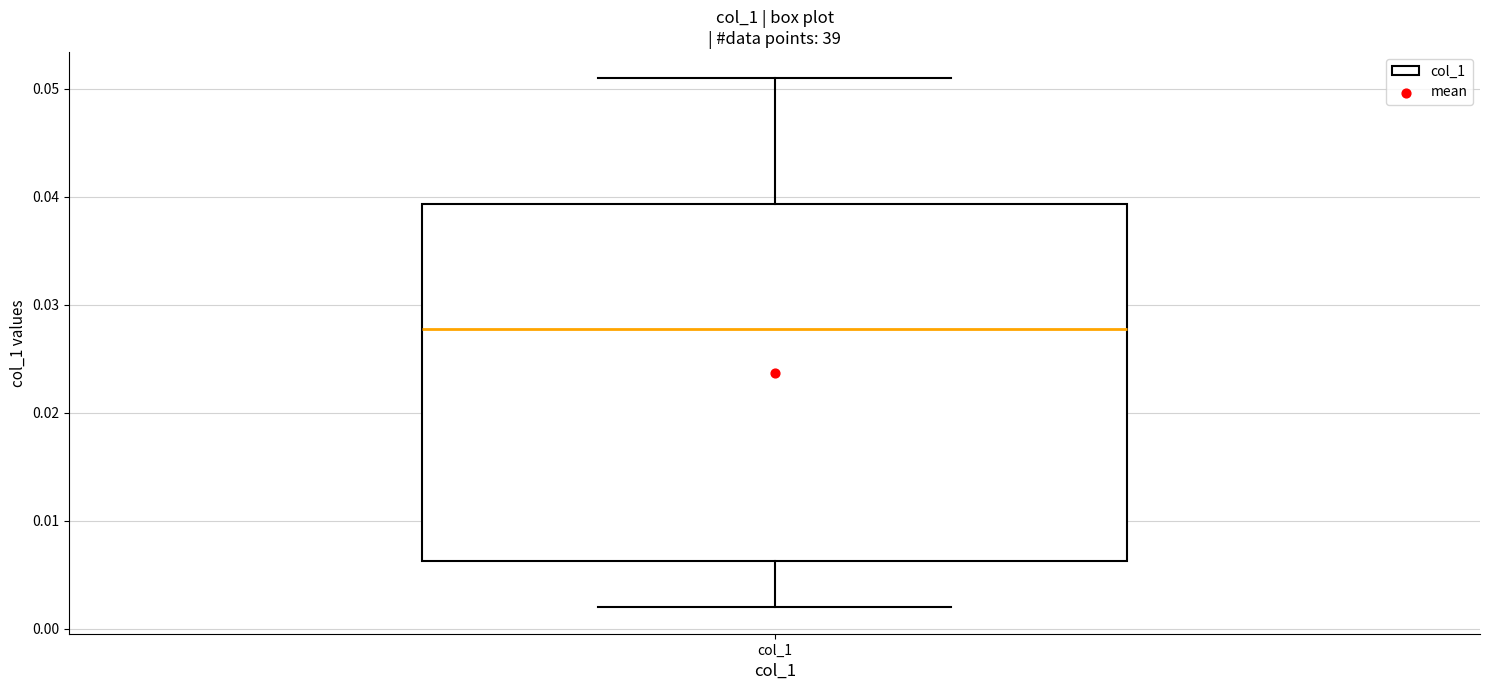

Read this box plot against the y-axis: the position of the median line, the range covered by the box, and the ends of both whiskers. The values are not printed on the chart, so give them approximately, as read against the axis.

median 0.028, box 0.006 to 0.039, whiskers 0.002 to 0.051